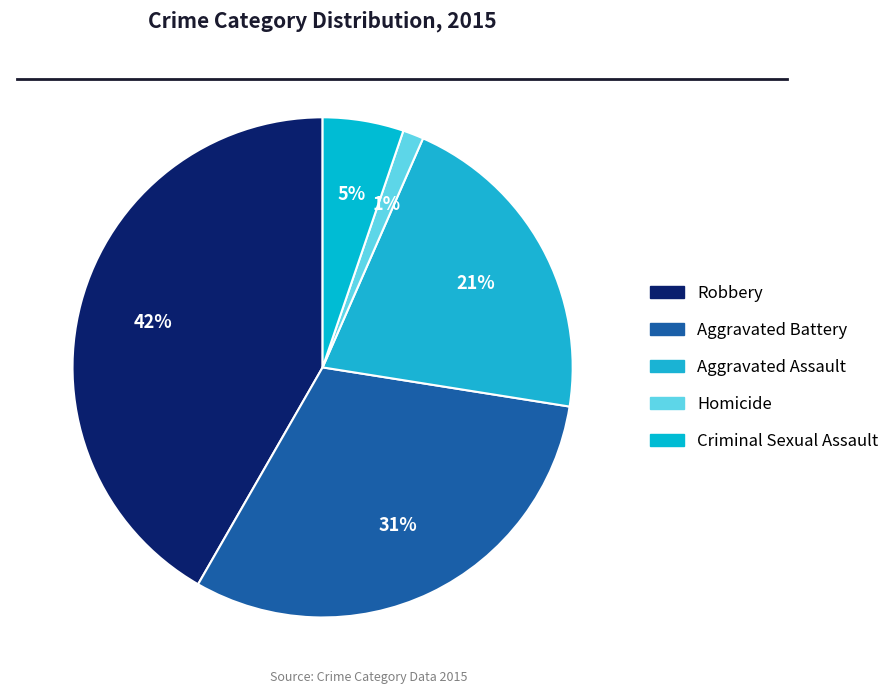

Is it true that Criminal Sexual Assault is 1% of the pie?

False